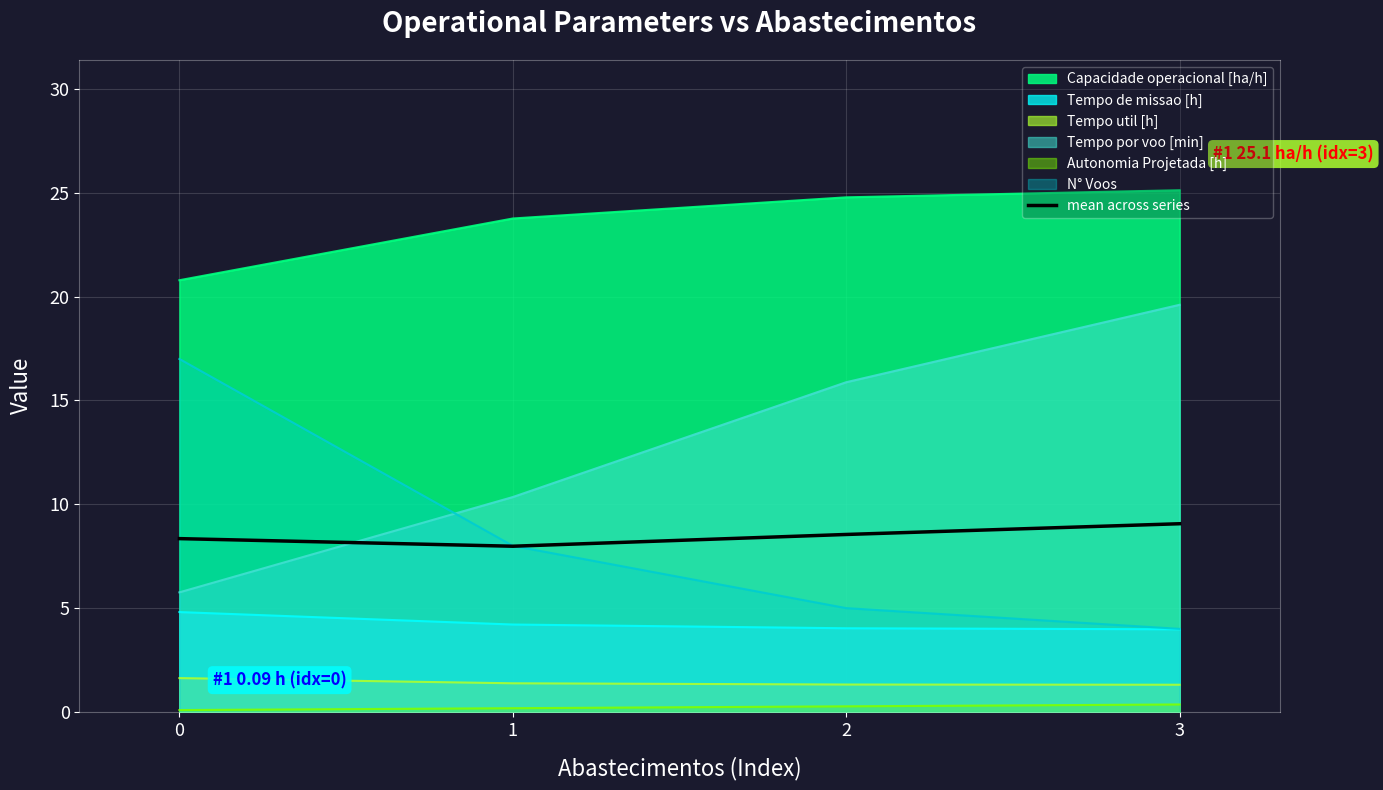

At which category does the chart reach its peak across all series?

3